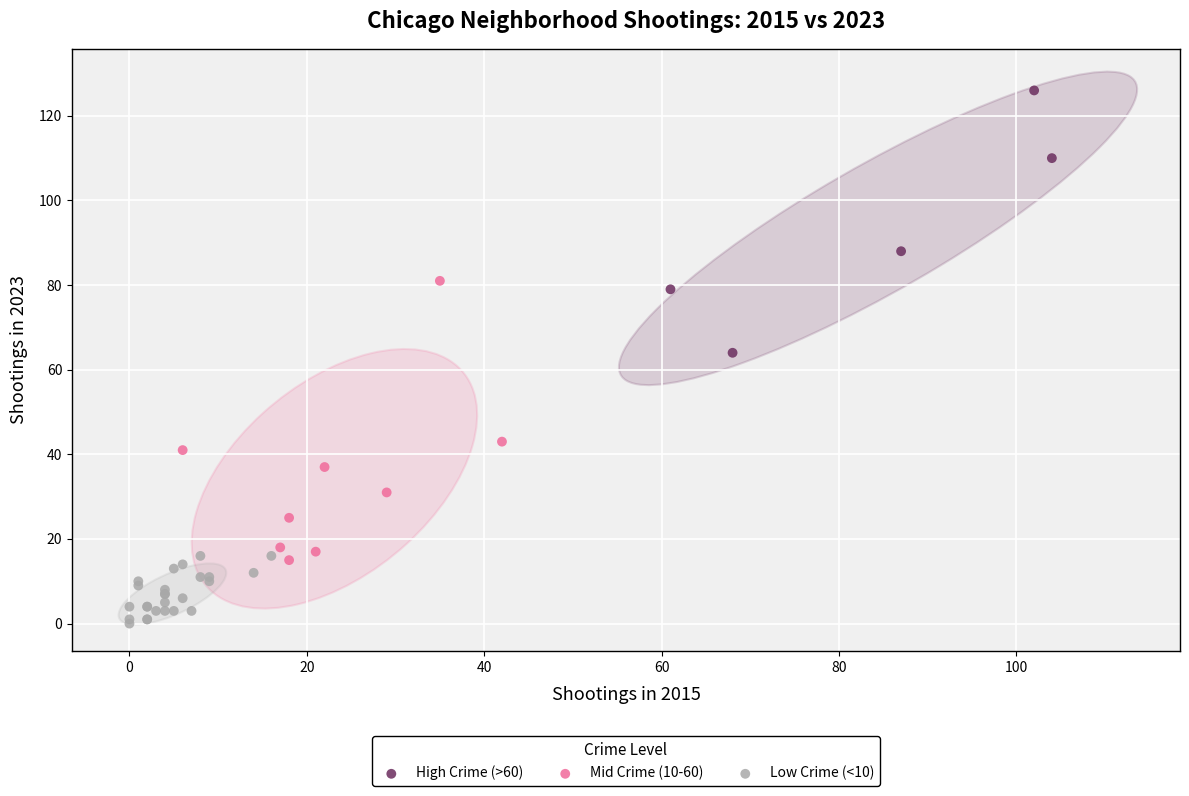

What are all the series names shown in the legend?

High Crime (>60), Mid Crime (10-60), Low Crime (<10)